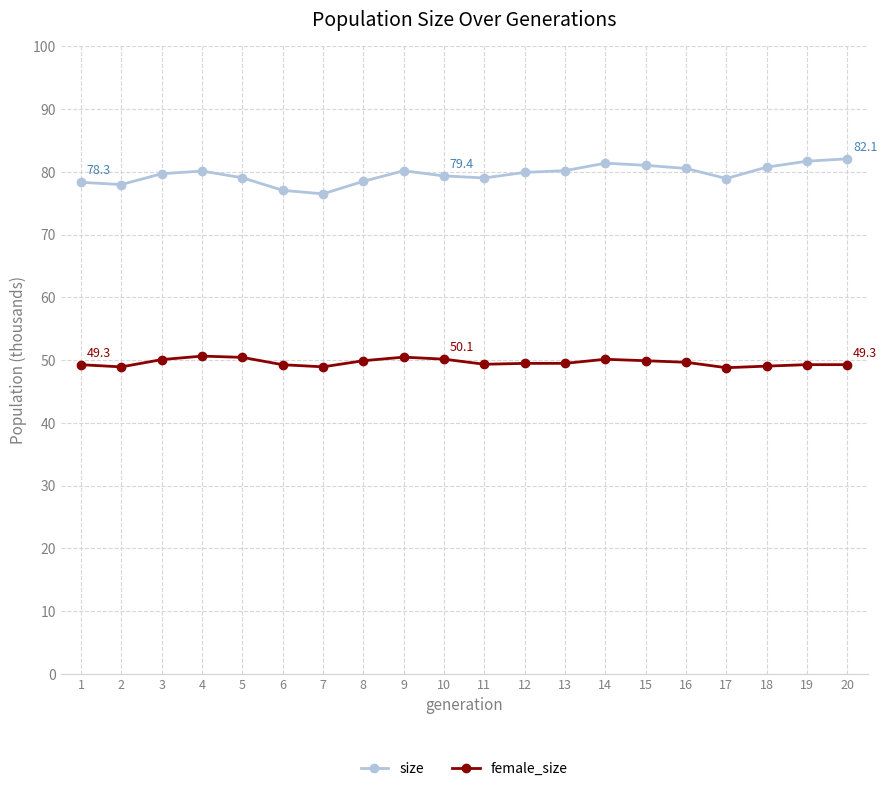

True or false: female_size and size intersect in this chart.

False